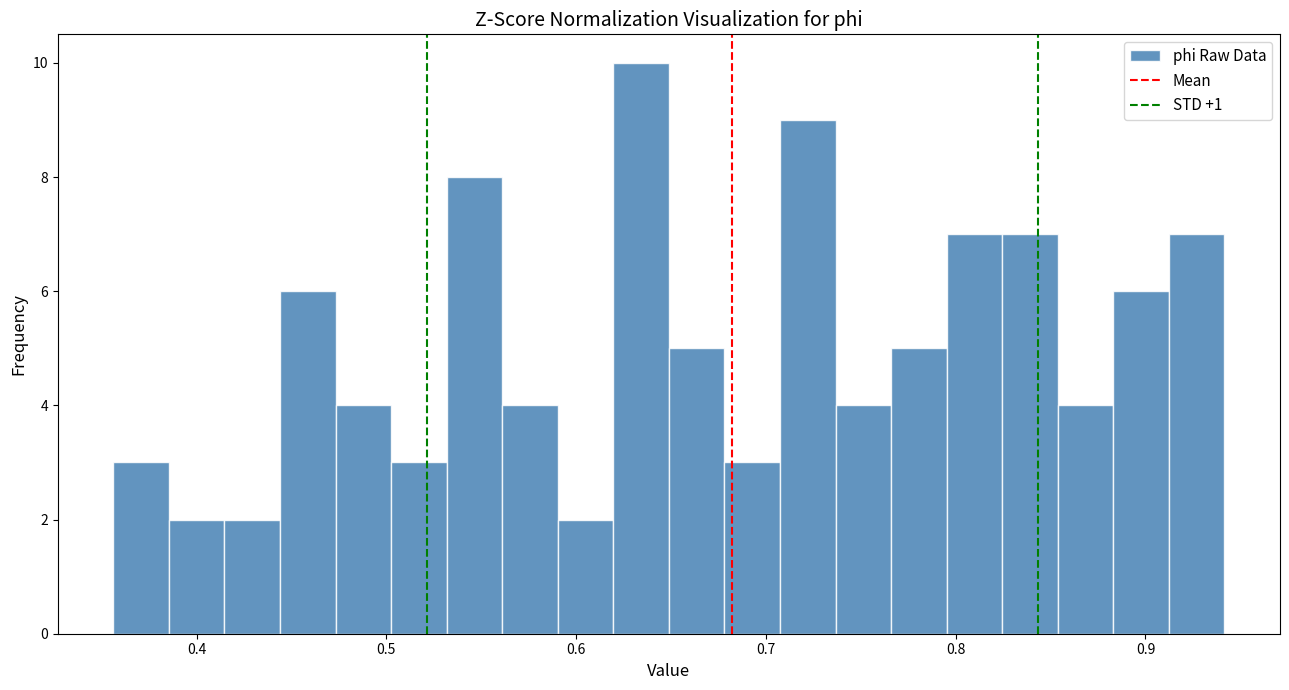

Read against the x-axis, roughly where is the centre of the tallest bar?

0.63